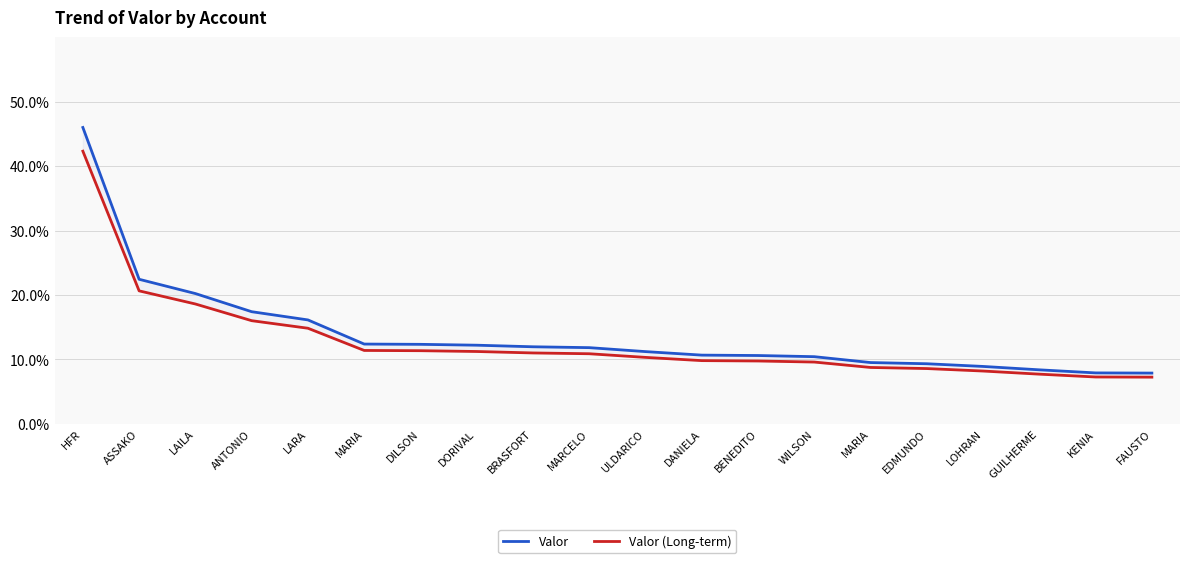

At which label does Valor first exceed 11?

HFR